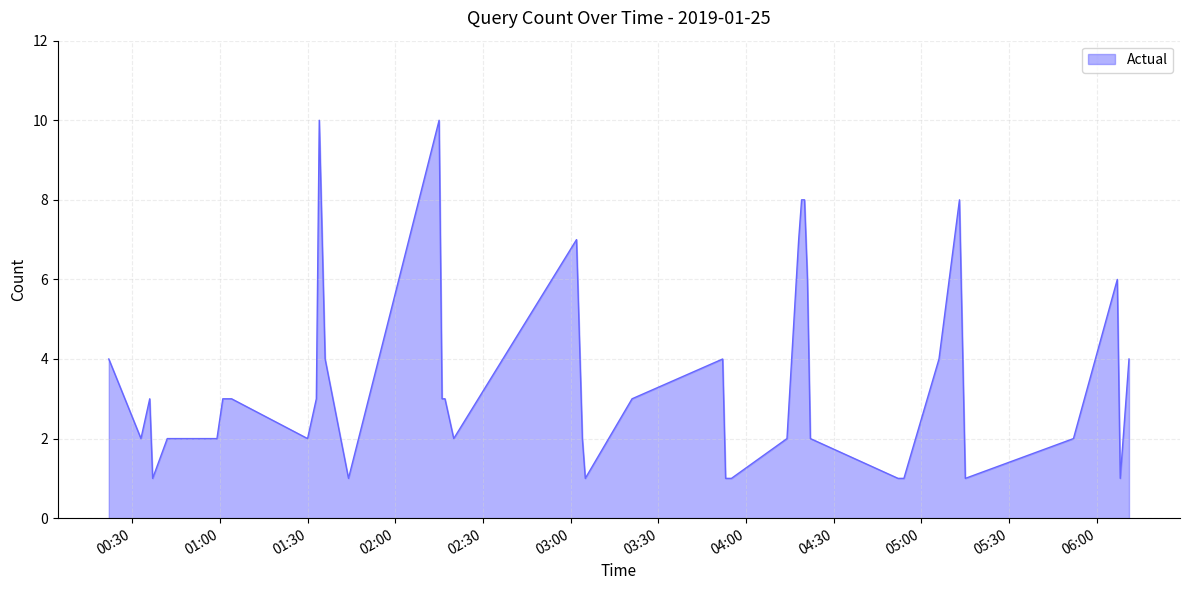

What is the maximum value shown in the chart?

10